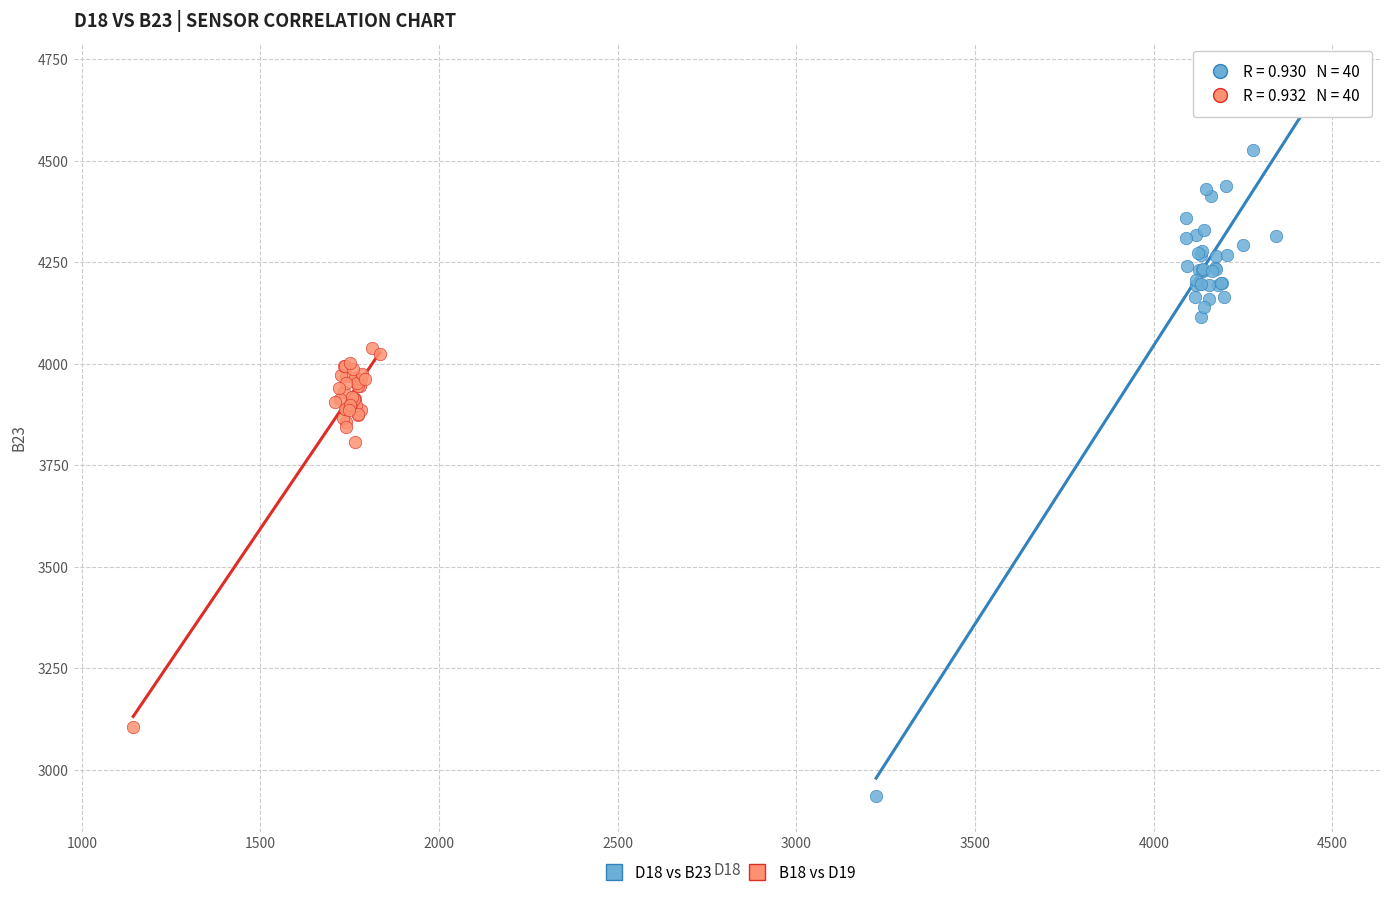

What are all the series names shown in the legend?

D18 vs B23, B18 vs D19